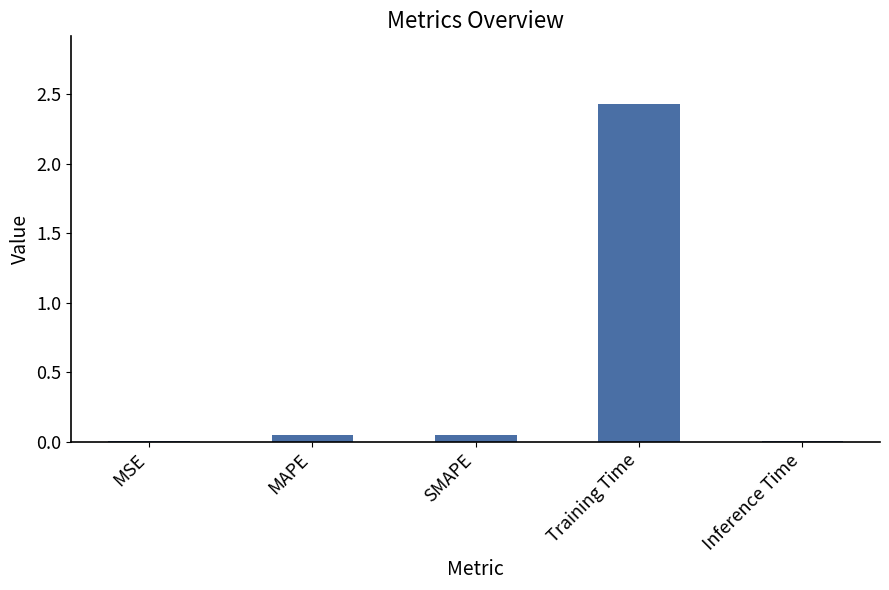

What is the sum of all values?

2.5